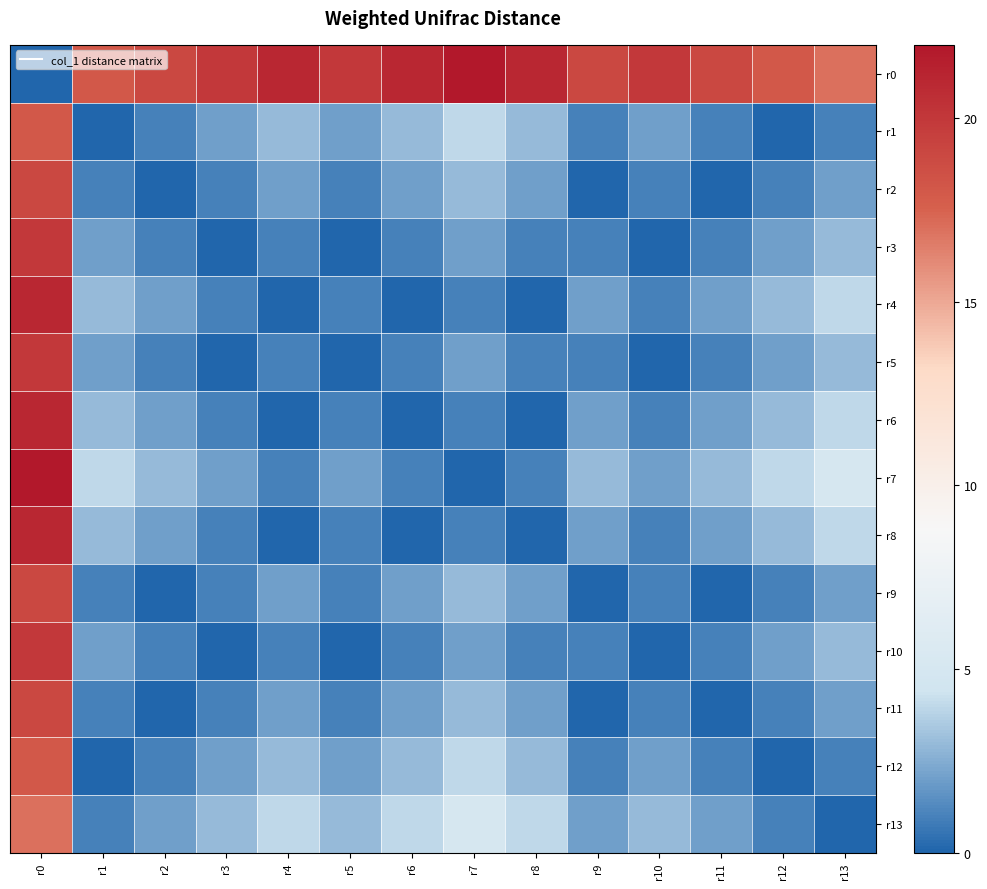

Rank the series at r1 from lowest to highest value.

r1, r12, r2, r9, r11, r13, r3, r5, r10, r4, r6, r8, r7, r0